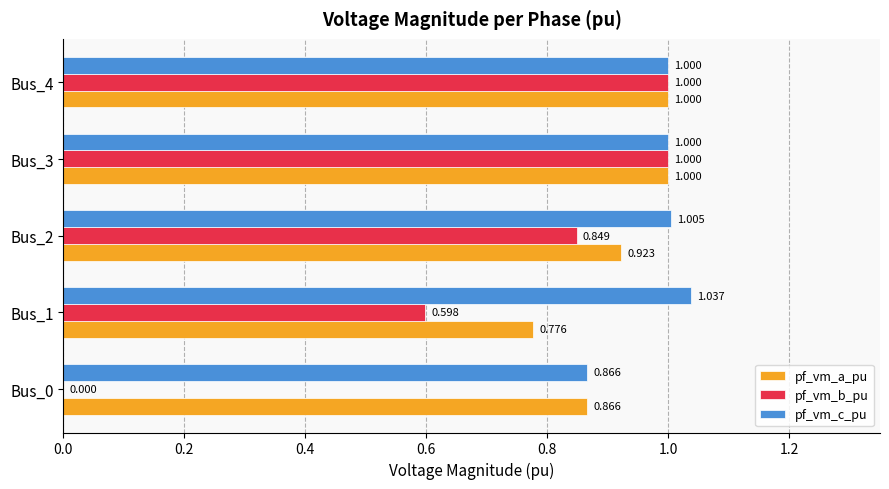

Which series changed the most between Bus_1 and Bus_2?

pf_vm_b_pu